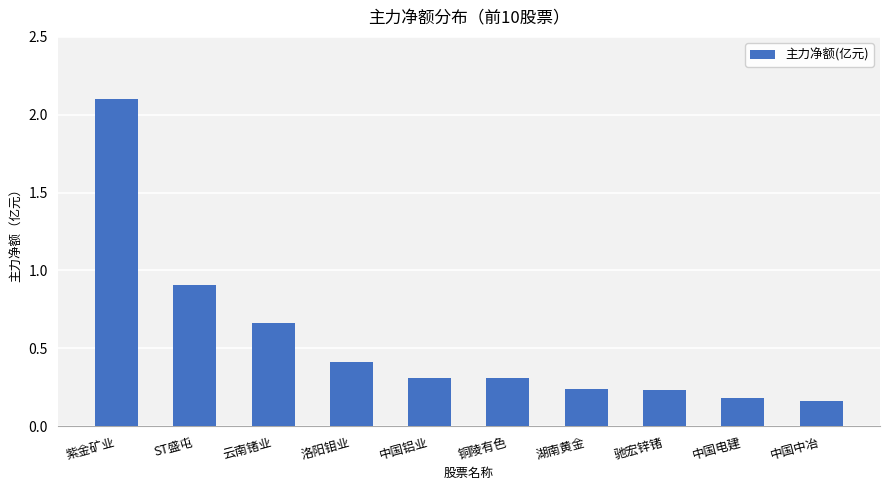

Which has a higher value, 洛阳钼业 or 铜陵有色?

洛阳钼业